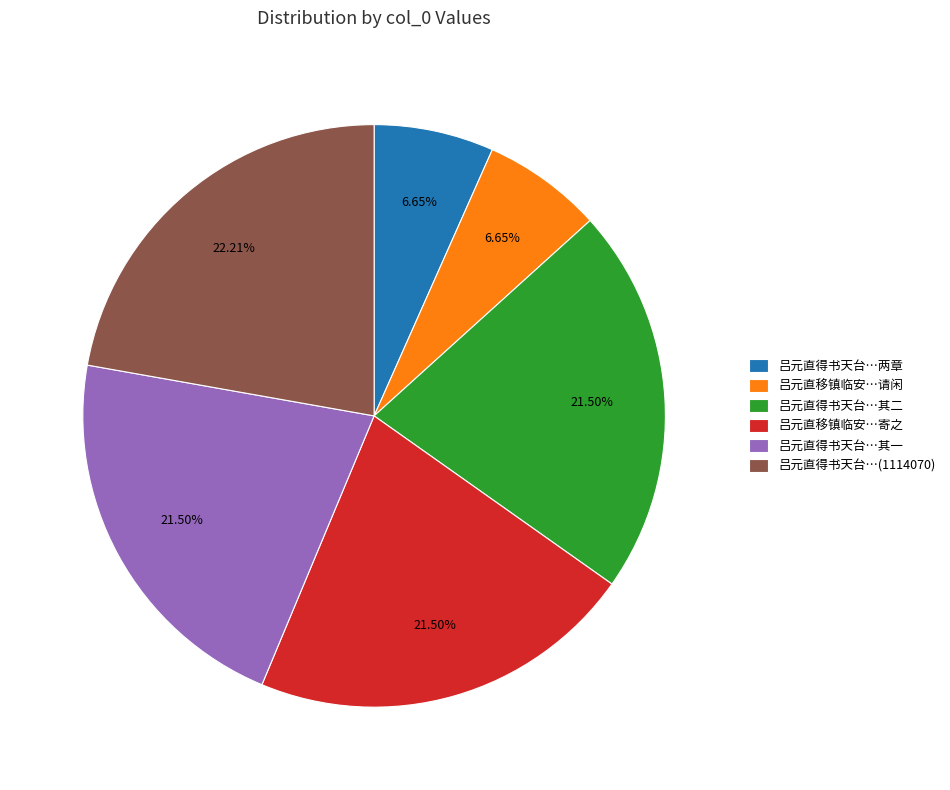

How many slices are in this pie chart?

6